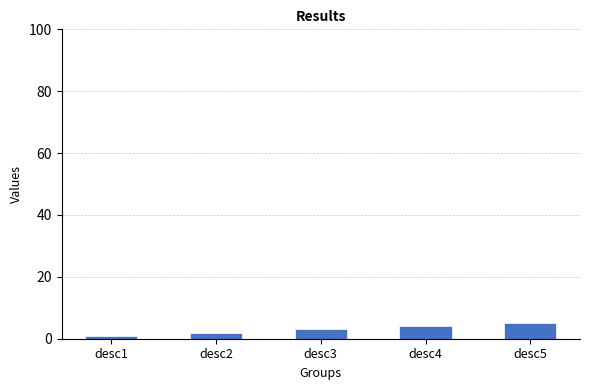

How many bars are there in total?

5